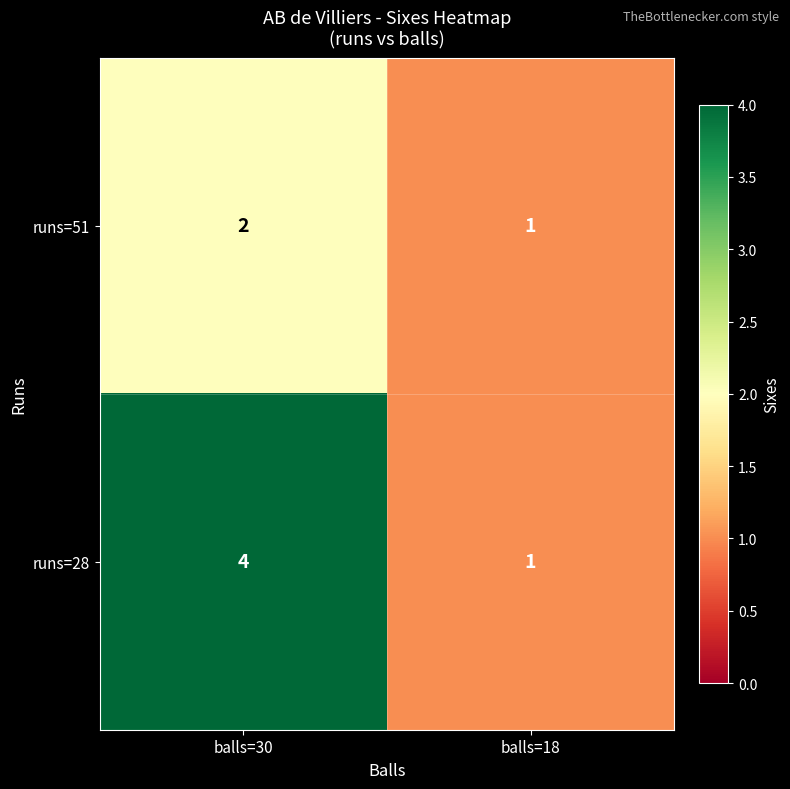

Which series has the widest spread of values?

runs=28